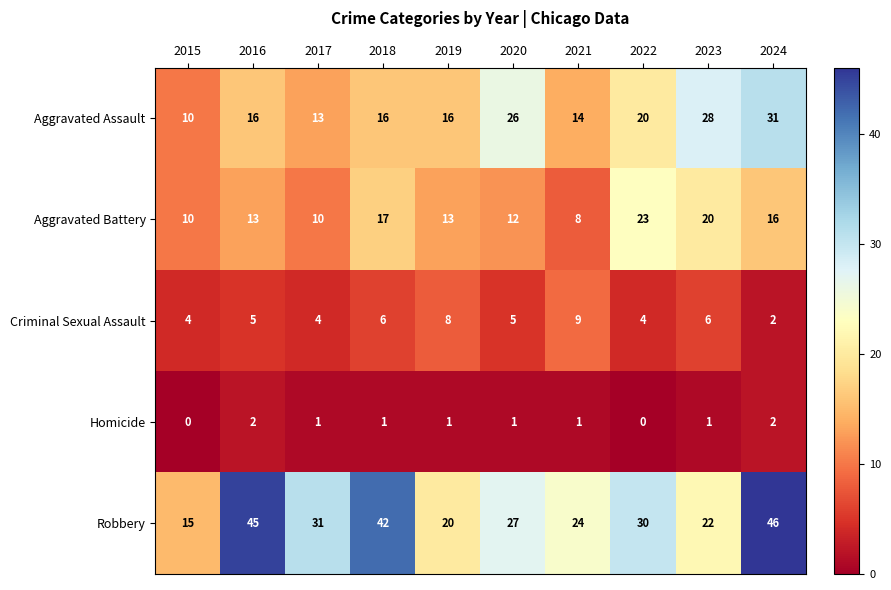

Which series has the widest spread of values?

Robbery